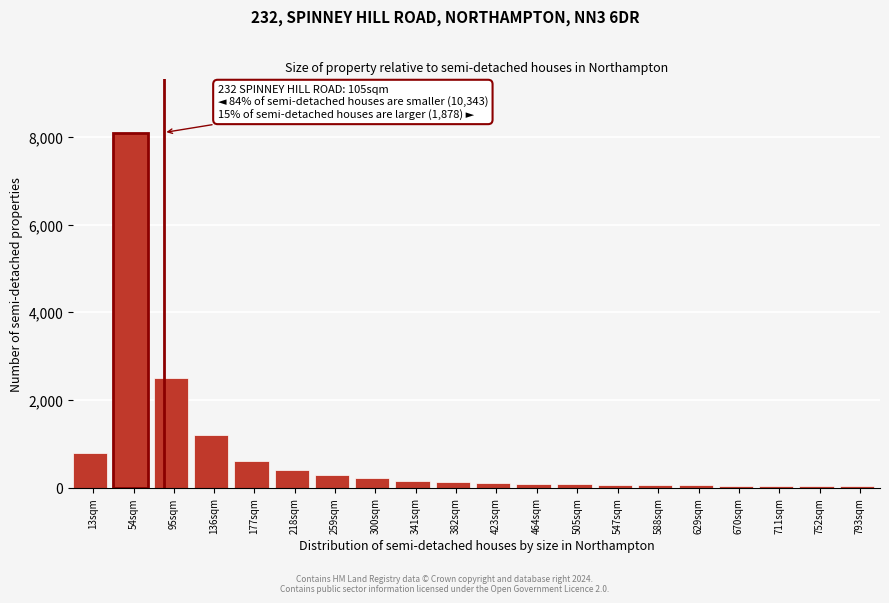

What is the maximum value shown in the chart?

8100